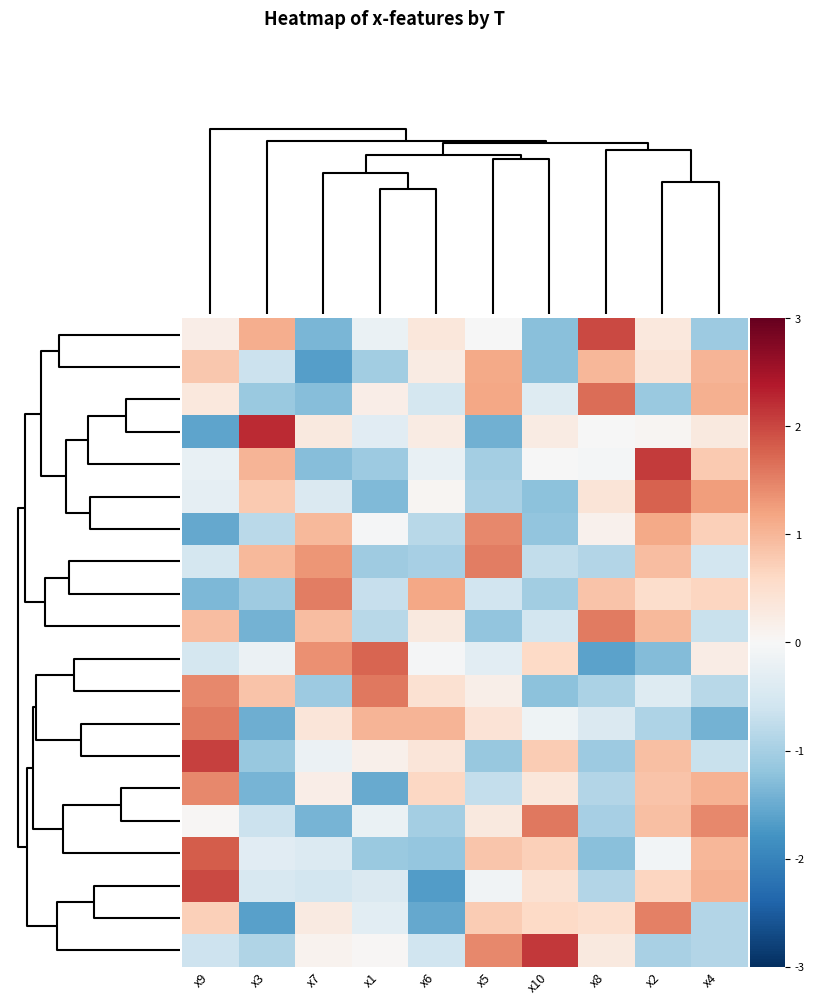

Reading left to right, list all the values displayed in this chart.

T18: x9=0.2	x3=1.1	x7=-1.4	x1=-0.2	x6=0.3	x5=-0.0	x10=-1.3	x8=2.0	x2=0.3	x4=-1.1
T3: x9=0.8	x3=-0.6	x7=-1.7	x1=-1.0	x6=0.2	x5=1.1	x10=-1.2	x8=1.0	x2=0.4	x4=1.0
T12: x9=0.3	x3=-1.1	x7=-1.3	x1=0.2	x6=-0.5	x5=1.2	x10=-0.4	x8=1.7	x2=-1.1	x4=1.1
T15: x9=-1.6	x3=2.2	x7=0.3	x1=-0.4	x6=0.2	x5=-1.4	x10=0.3	x8=-0.0	x2=0.1	x4=0.3
T11: x9=-0.2	x3=1.0	x7=-1.3	x1=-1.1	x6=-0.2	x5=-1.0	x10=-0.0	x8=-0.1	x2=2.1	x4=0.8
T20: x9=-0.3	x3=0.8	x7=-0.4	x1=-1.3	x6=0.1	x5=-1.0	x10=-1.2	x8=0.4	x2=1.8	x4=1.3
T2: x9=-1.5	x3=-0.8	x7=1.0	x1=-0.0	x6=-0.8	x5=1.5	x10=-1.2	x8=0.1	x2=1.1	x4=0.7
T8: x9=-0.5	x3=1.0	x7=1.3	x1=-1.1	x6=-1.0	x5=1.5	x10=-0.7	x8=-0.9	x2=0.9	x4=-0.6
T5: x9=-1.3	x3=-1.1	x7=1.5	x1=-0.7	x6=1.2	x5=-0.6	x10=-1.0	x8=0.9	x2=0.5	x4=0.6
T6: x9=0.9	x3=-1.4	x7=0.9	x1=-0.8	x6=0.3	x5=-1.2	x10=-0.5	x8=1.6	x2=1.0	x4=-0.7
T7: x9=-0.5	x3=-0.2	x7=1.4	x1=1.8	x6=-0.0	x5=-0.3	x10=0.6	x8=-1.6	x2=-1.3	x4=0.2
T10: x9=1.4	x3=0.9	x7=-1.1	x1=1.6	x6=0.5	x5=0.2	x10=-1.2	x8=-1.0	x2=-0.4	x4=-0.8
T19: x9=1.6	x3=-1.5	x7=0.4	x1=1.0	x6=1.0	x5=0.4	x10=-0.1	x8=-0.4	x2=-0.9	x4=-1.4
T1: x9=2.0	x3=-1.1	x7=-0.2	x1=0.2	x6=0.4	x5=-1.1	x10=0.8	x8=-1.1	x2=0.9	x4=-0.7
T13: x9=1.4	x3=-1.4	x7=0.2	x1=-1.5	x6=0.6	x5=-0.7	x10=0.4	x8=-0.9	x2=0.9	x4=1.1
T17: x9=0.0	x3=-0.7	x7=-1.4	x1=-0.2	x6=-1.0	x5=0.3	x10=1.6	x8=-1.0	x2=0.9	x4=1.4
T9: x9=1.8	x3=-0.4	x7=-0.4	x1=-1.1	x6=-1.2	x5=0.8	x10=0.7	x8=-1.3	x2=-0.1	x4=1.0
T14: x9=2.0	x3=-0.5	x7=-0.6	x1=-0.4	x6=-1.7	x5=-0.1	x10=0.5	x8=-0.9	x2=0.6	x4=1.1
T4: x9=0.7	x3=-1.6	x7=0.3	x1=-0.3	x6=-1.5	x5=0.8	x10=0.6	x8=0.5	x2=1.5	x4=-0.9
T16: x9=-0.6	x3=-0.9	x7=0.1	x1=0.0	x6=-0.6	x5=1.4	x10=2.1	x8=0.3	x2=-1.0	x4=-0.9